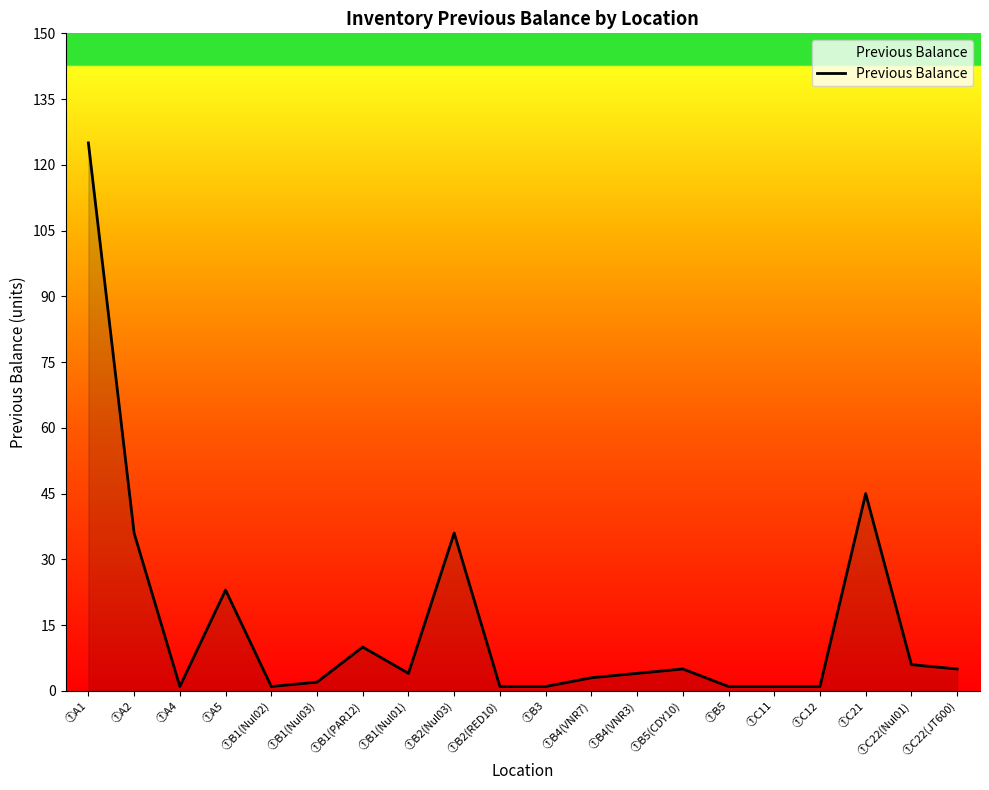

Between ①B1(PAR12) and ①B4(VNR7), which is larger?

①B1(PAR12)